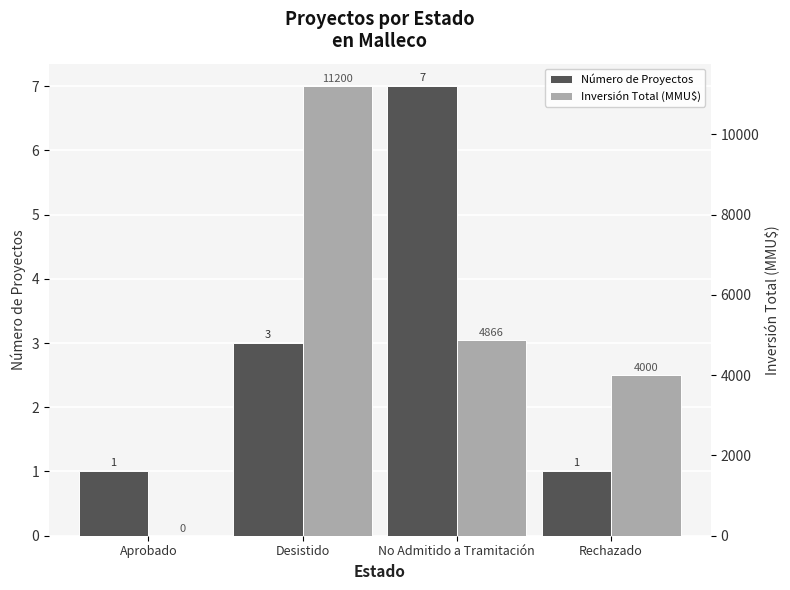

How many distinct data groups are displayed?

2